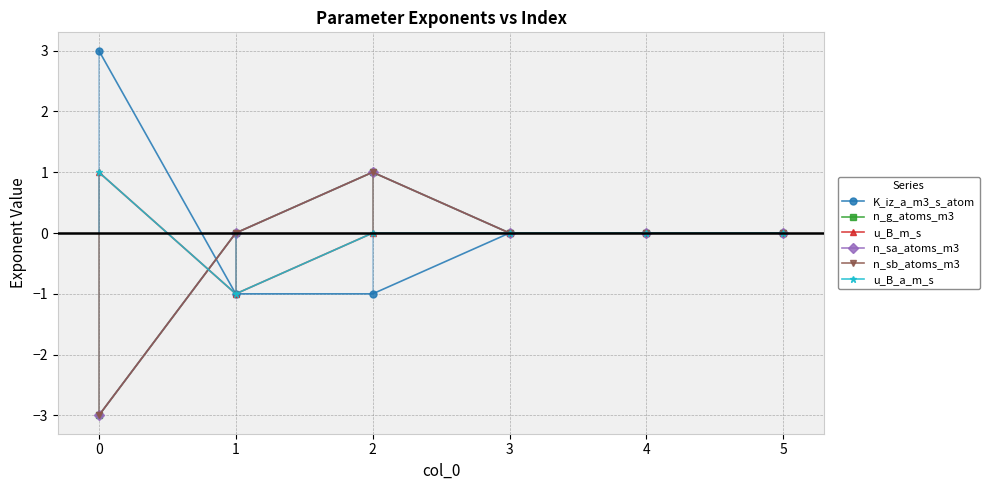

What is the lowest value of the n_g_atoms_m3 series?

-3